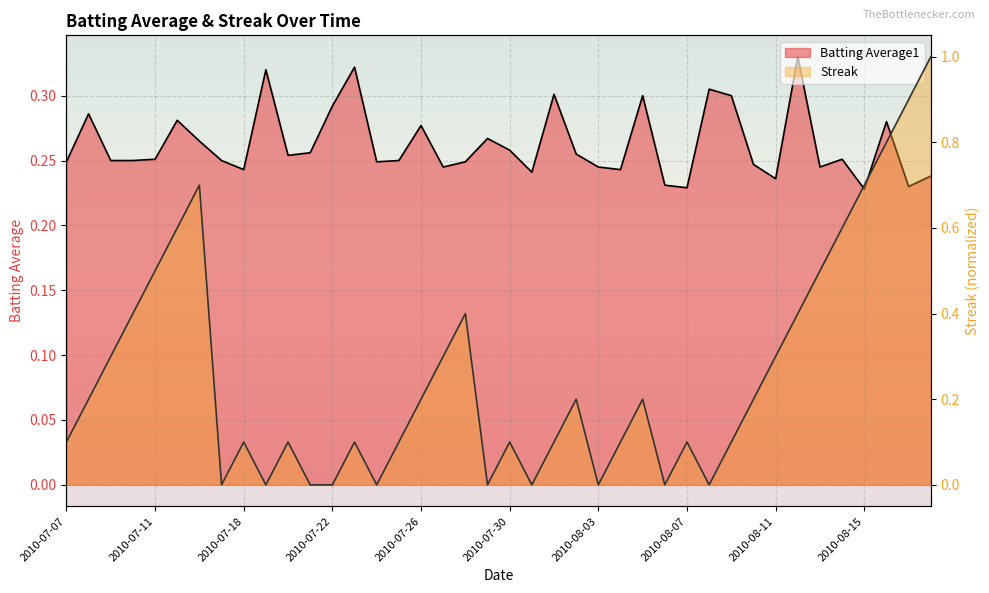

What is the difference between the maximum and minimum values in the Streak series?

1.0